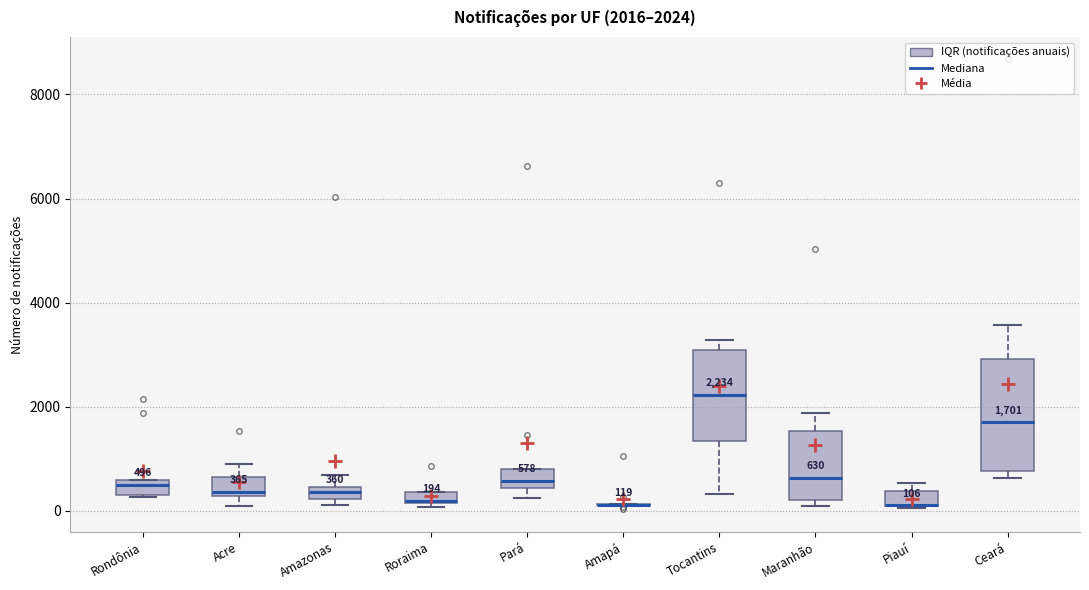

Comparing the boxes themselves (not the whiskers), which one is the tallest?

Ceará